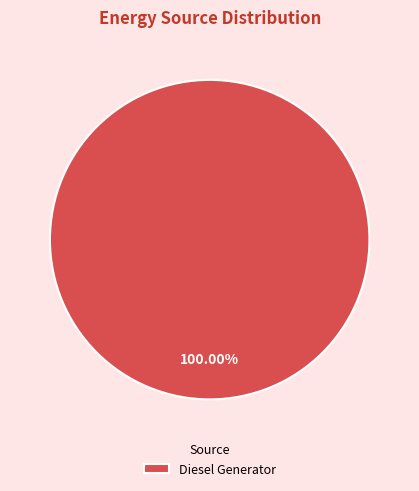

Does any single category account for the majority?

Yes